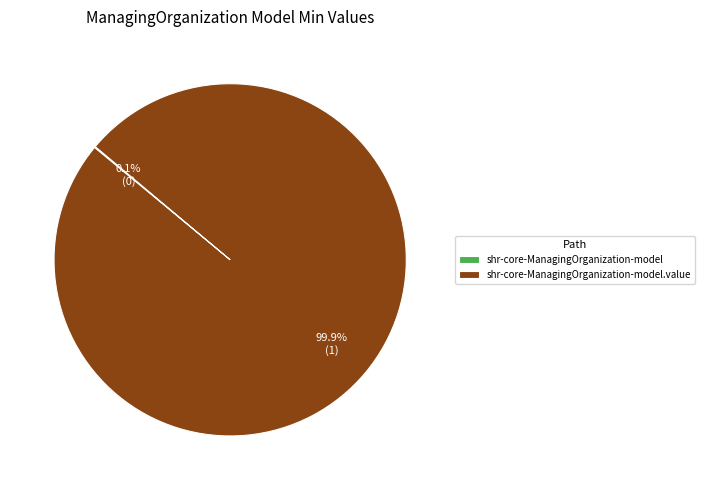

Is there any slice that represents more than half of the pie?

Yes